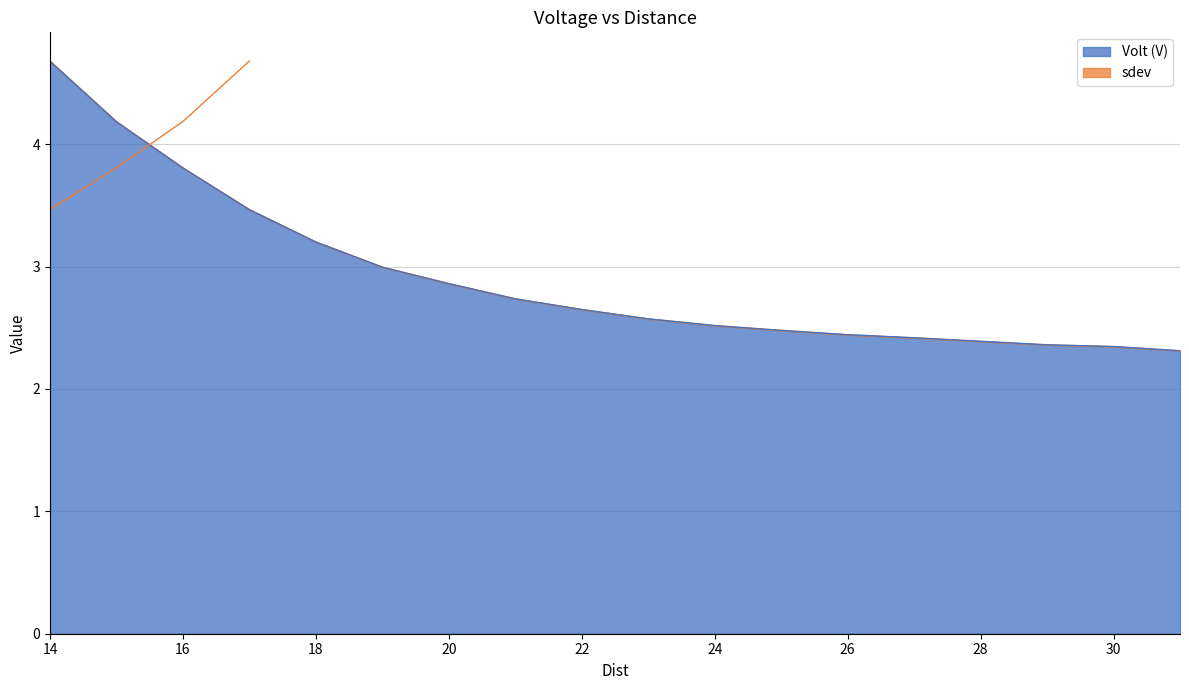

Rank the categories by value from highest to lowest.

14, 15, 16, 17, 18, 19, 20, 21, 22, 23, 24, 25, 26, 27, 28, 29, 30, 31